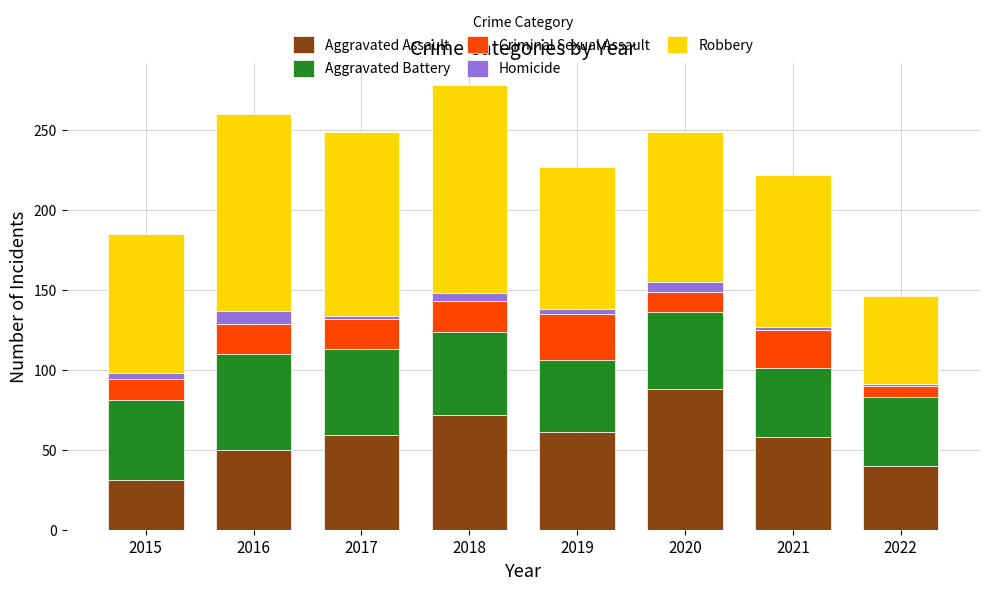

What is the lowest value of the Aggravated Assault series?

31